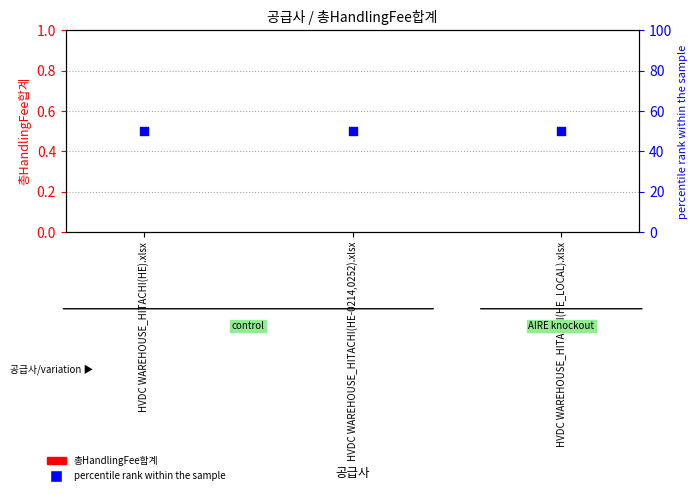

Which series reaches the minimum Y coordinate?

총HandlingFee합계